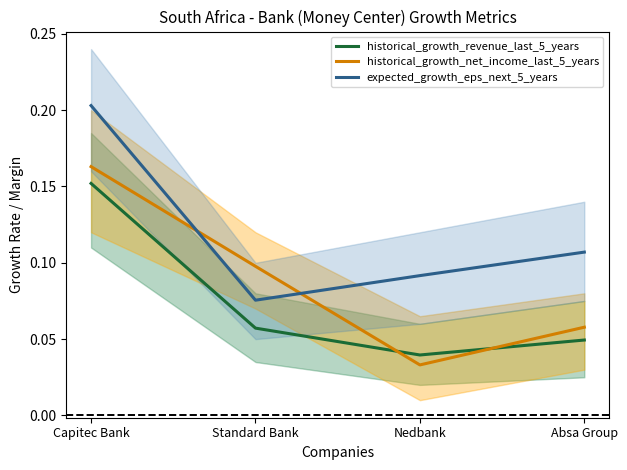

Reading left to right, what are all the values shown in this chart?

historical_growth_revenue_last_5_years: 0.2	0.1	0.0	0.0
historical_growth_net_income_last_5_years: 0.2	0.1	0.0	0.1
expected_growth_eps_next_5_years: 0.2	0.1	0.1	0.1